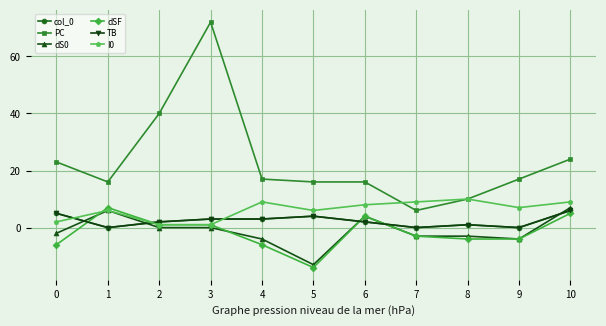

At 3, list the series in order from largest to smallest.

PC, col_0, TB, dSF, I0, dS0